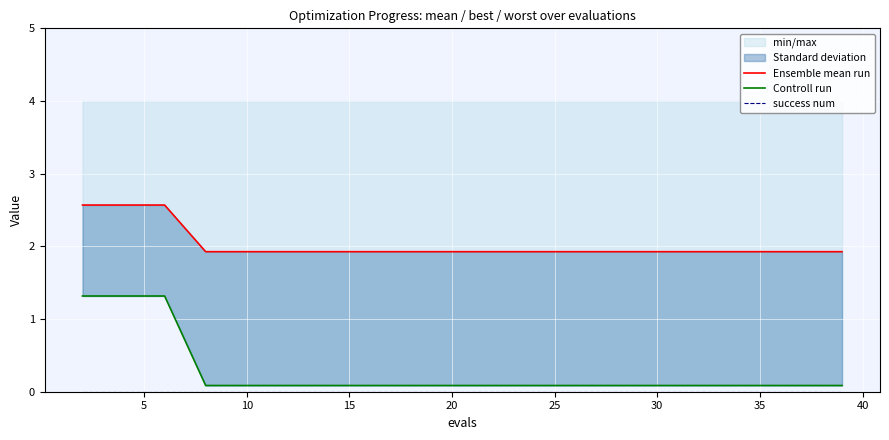

Between 45 and 40, which is larger?

45